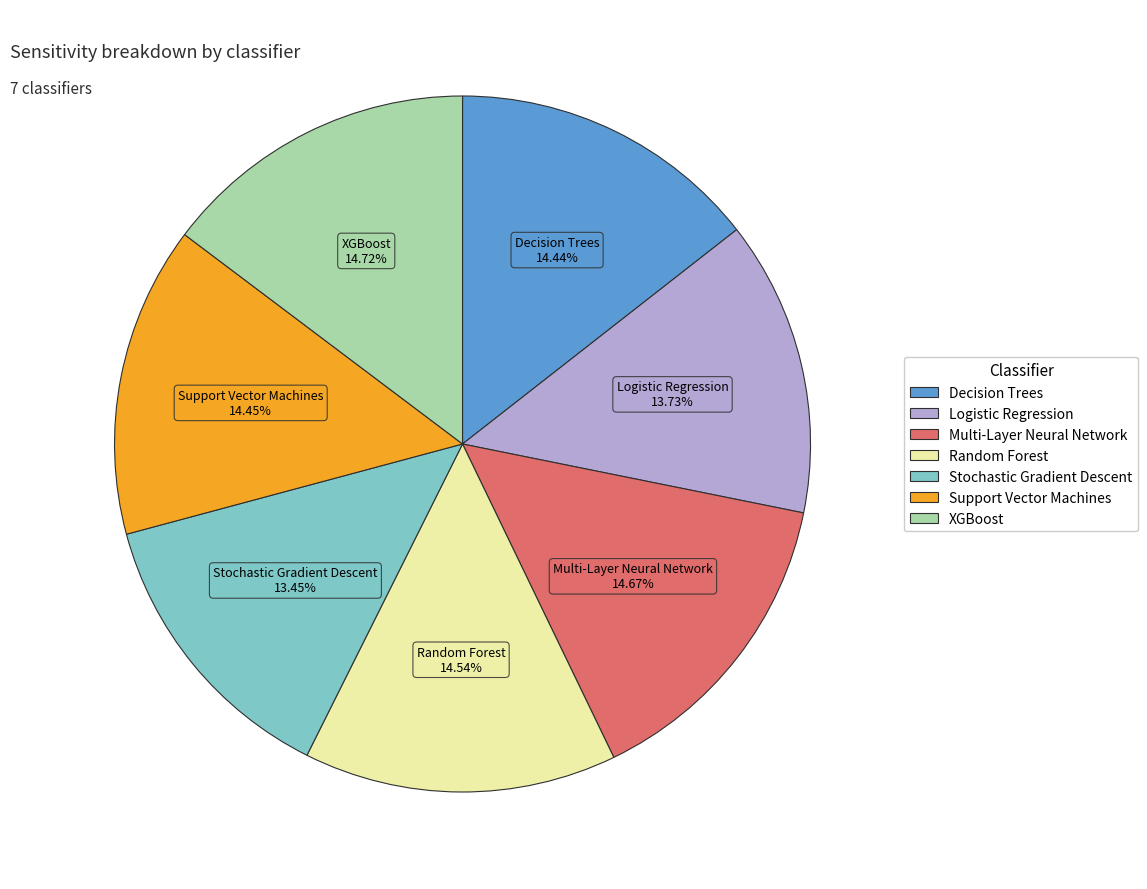

To the nearest percent, what is the average slice percentage?

14%